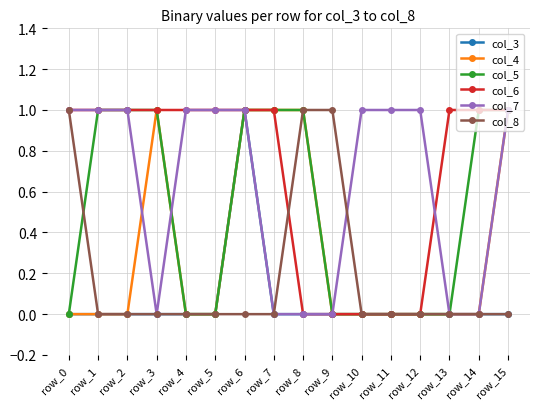

What is the difference between the maximum and minimum values in the col_6 series?

1